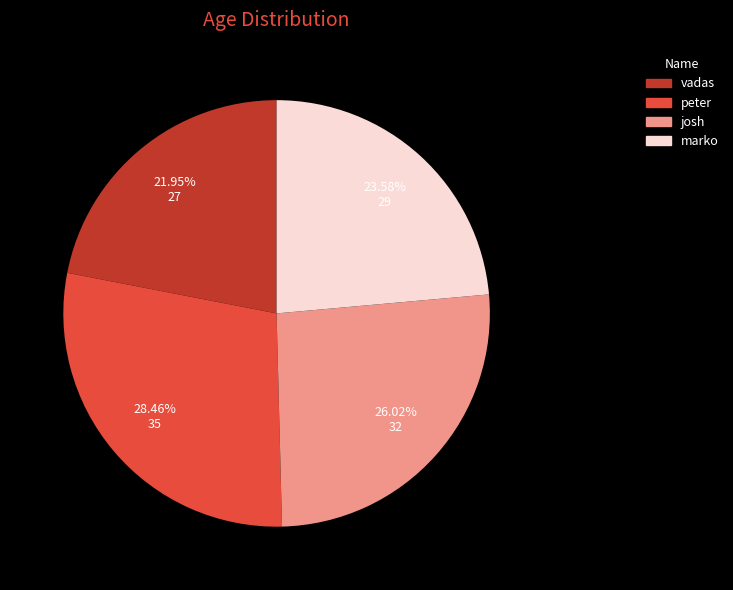

Does any single category account for the majority?

No